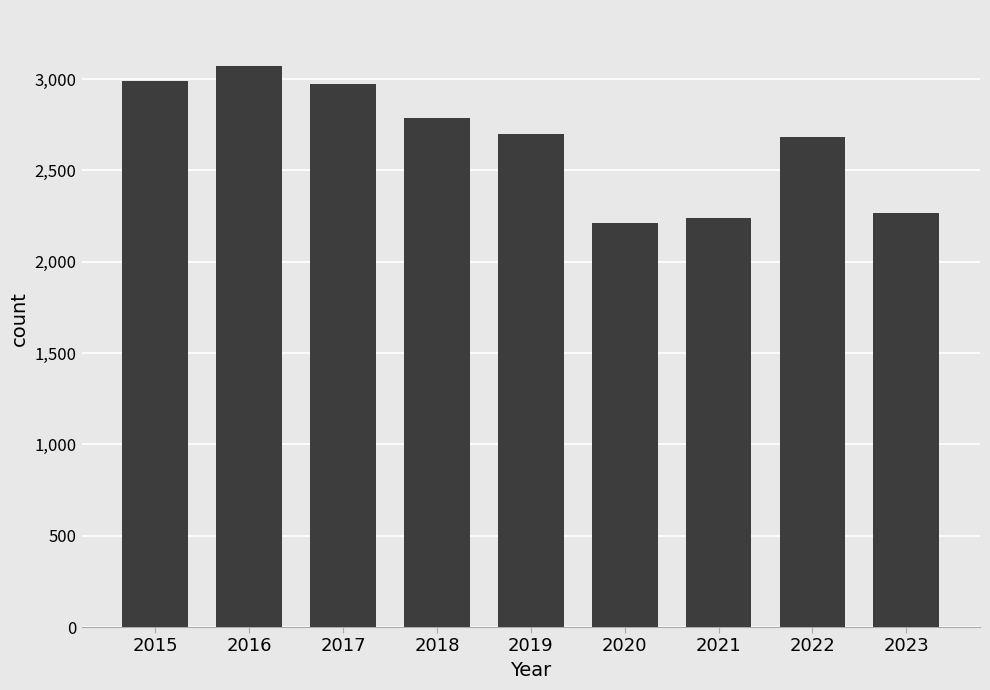

What is the change in value from 2017 to 2018?

-186